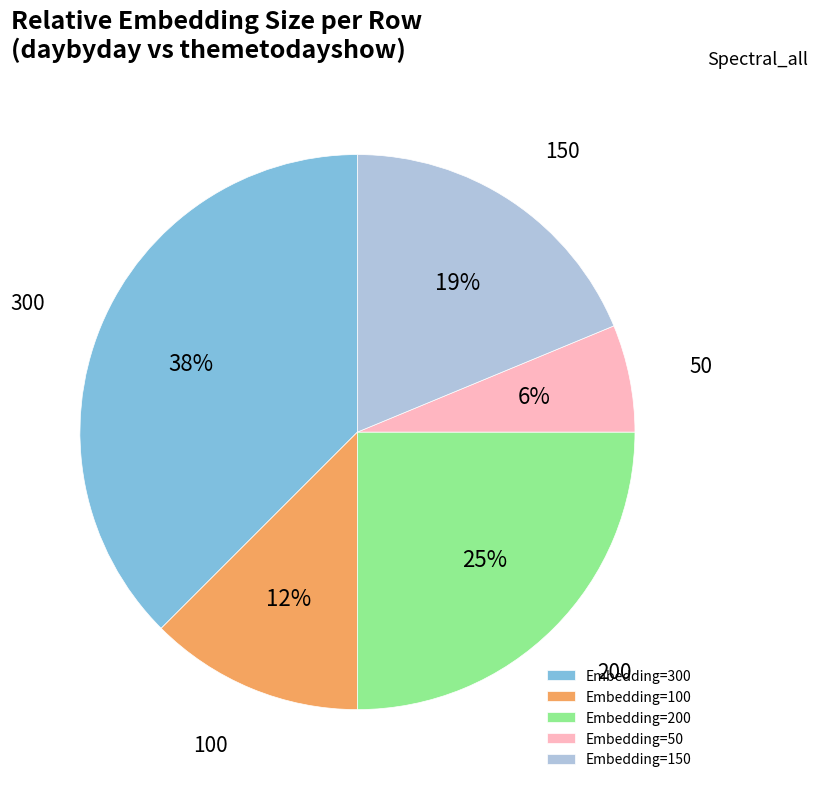

Which slice is the largest?

Embedding=300